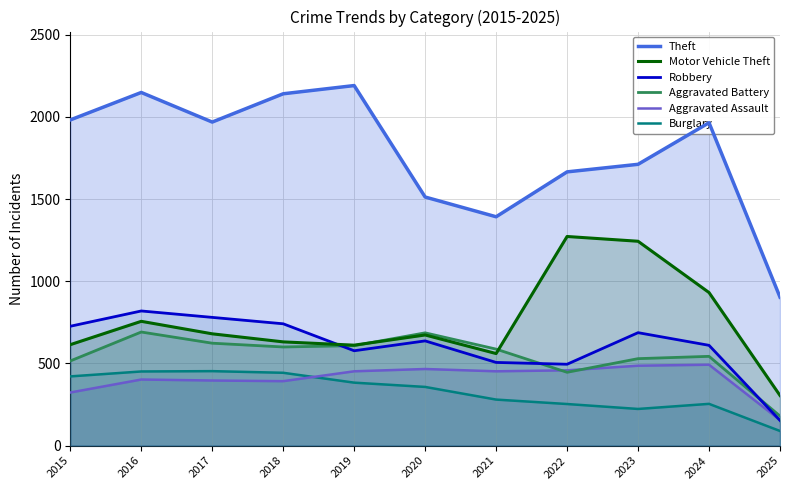

What are all the series names shown in the legend?

Theft, Motor Vehicle Theft, Robbery, Aggravated Battery, Aggravated Assault, Burglary